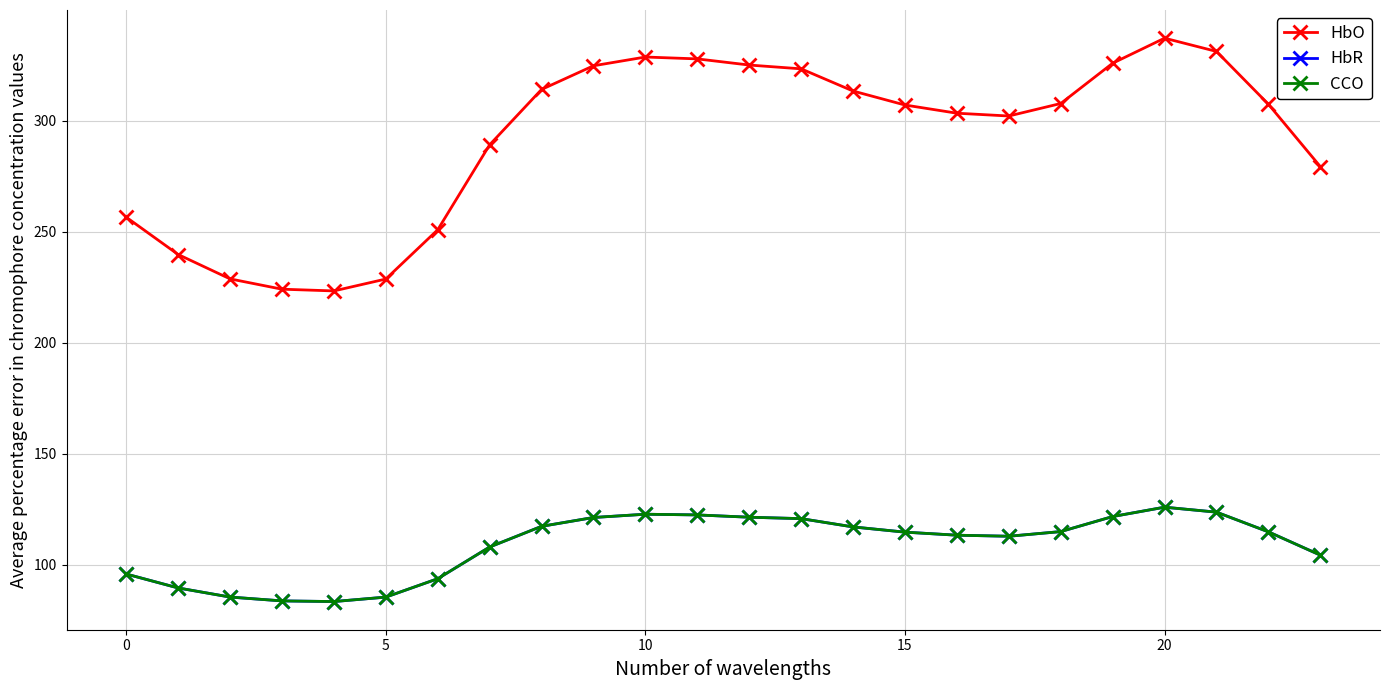

Is this an area chart (filled region under the line)?

No